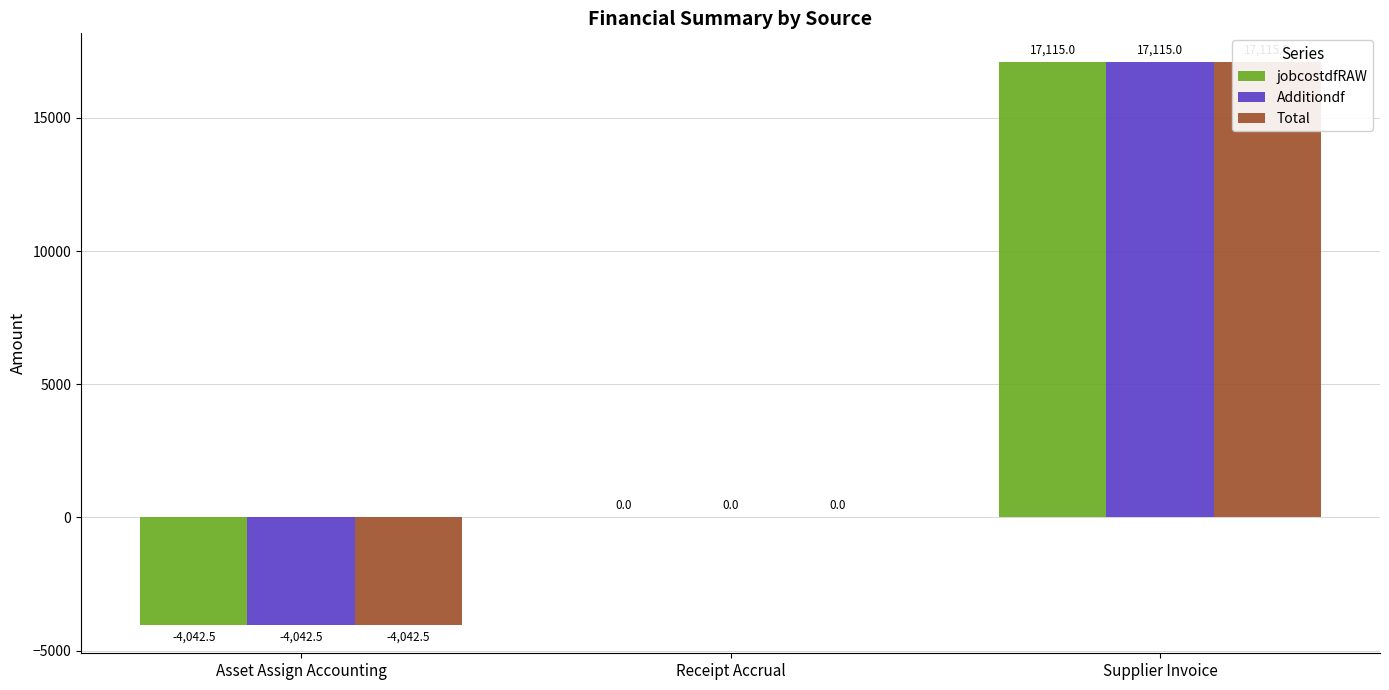

What is the smallest value displayed?

-4042.5